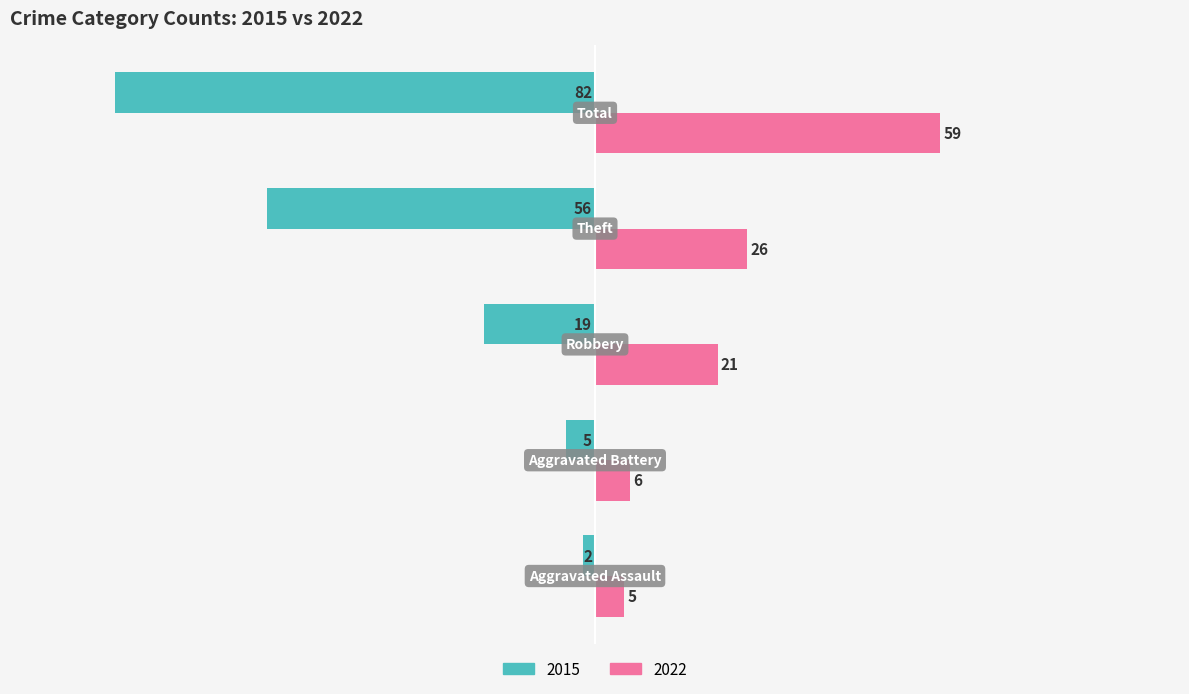

What is the highest value of the 2022 series?

59